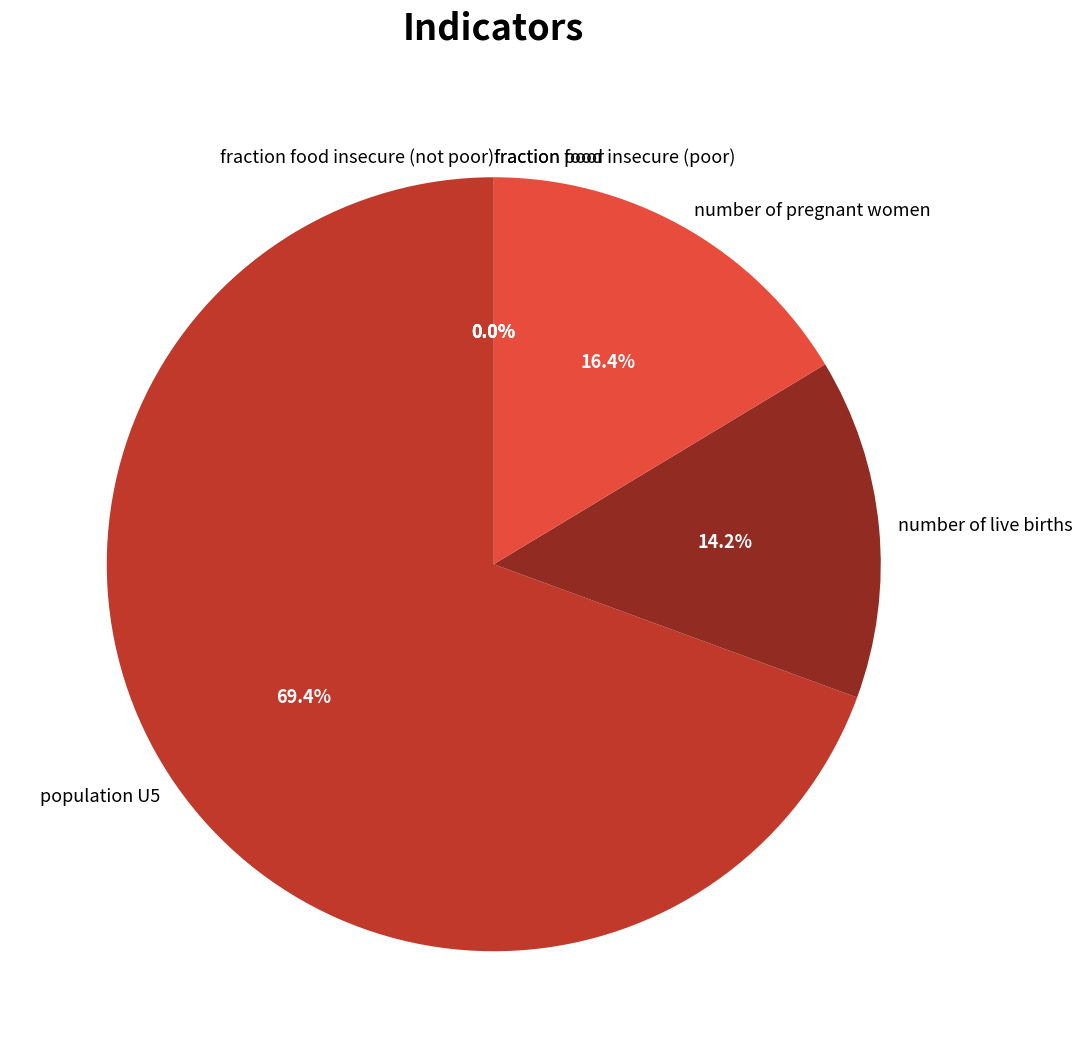

What is the majority slice?

population U5